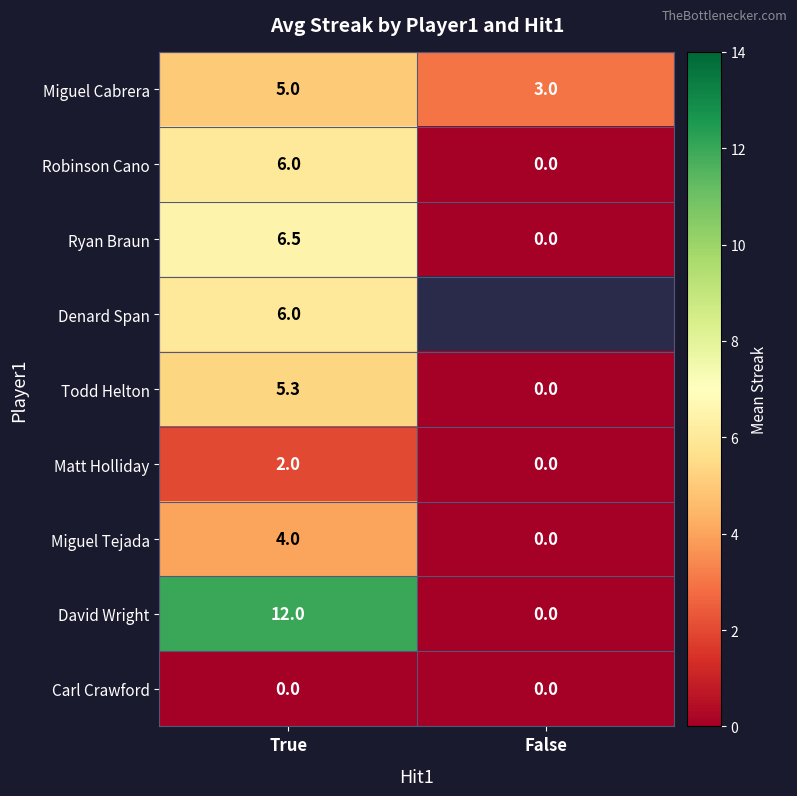

How many values in the Ryan Braun series are below 6?

1